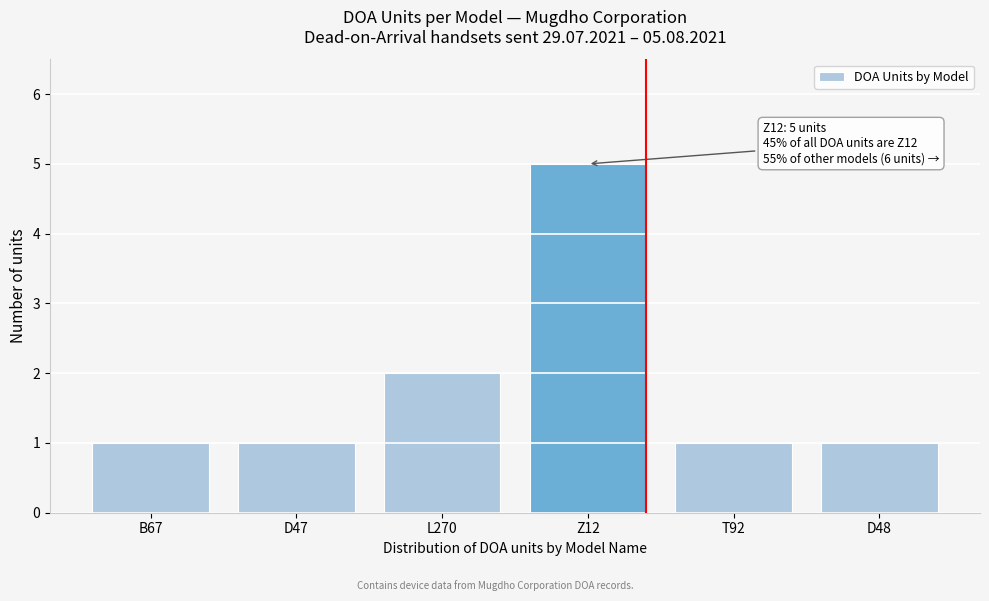

Reading left to right, list all the values displayed in this chart.

1	1	2	5	1	1